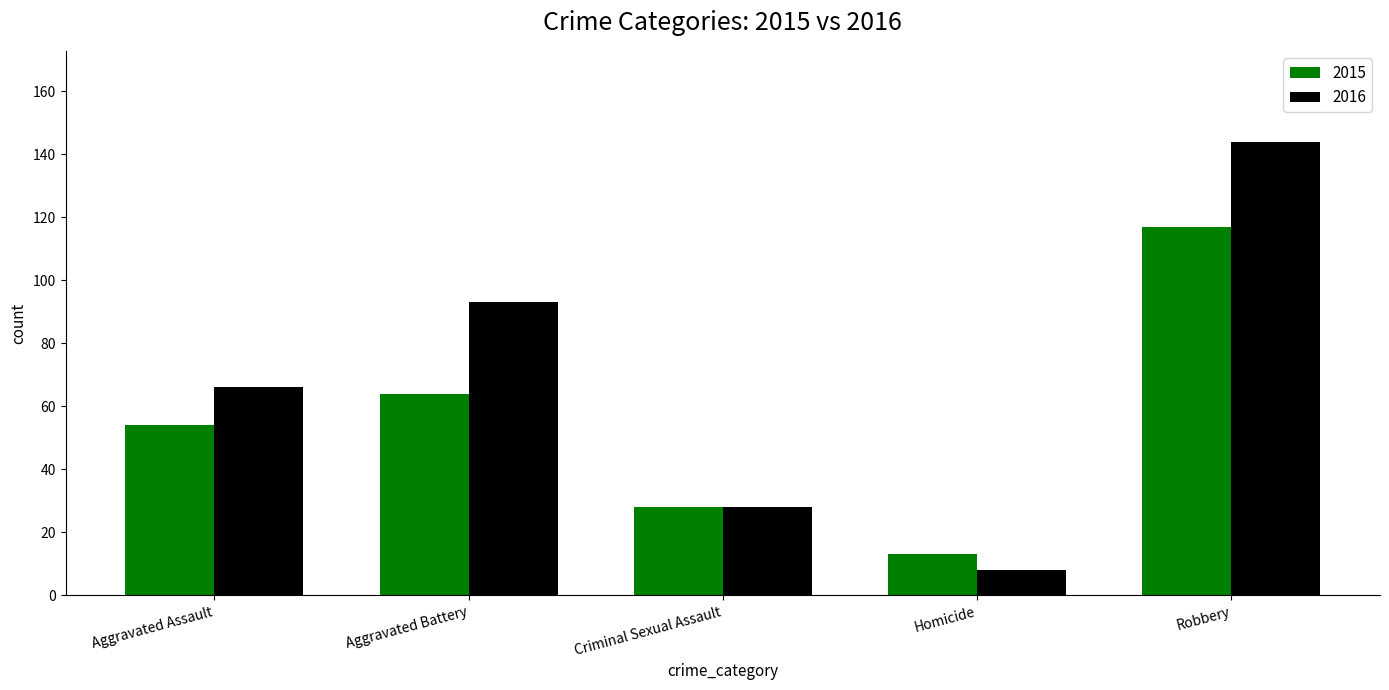

Read the 2015 value at Aggravated Assault.

54